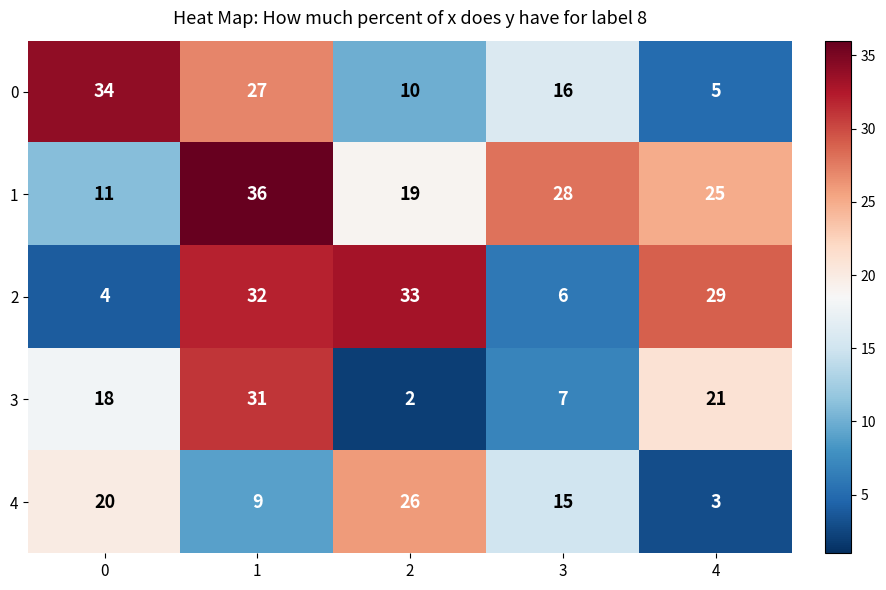

Is it true that 3 equals 16 at 1?

False